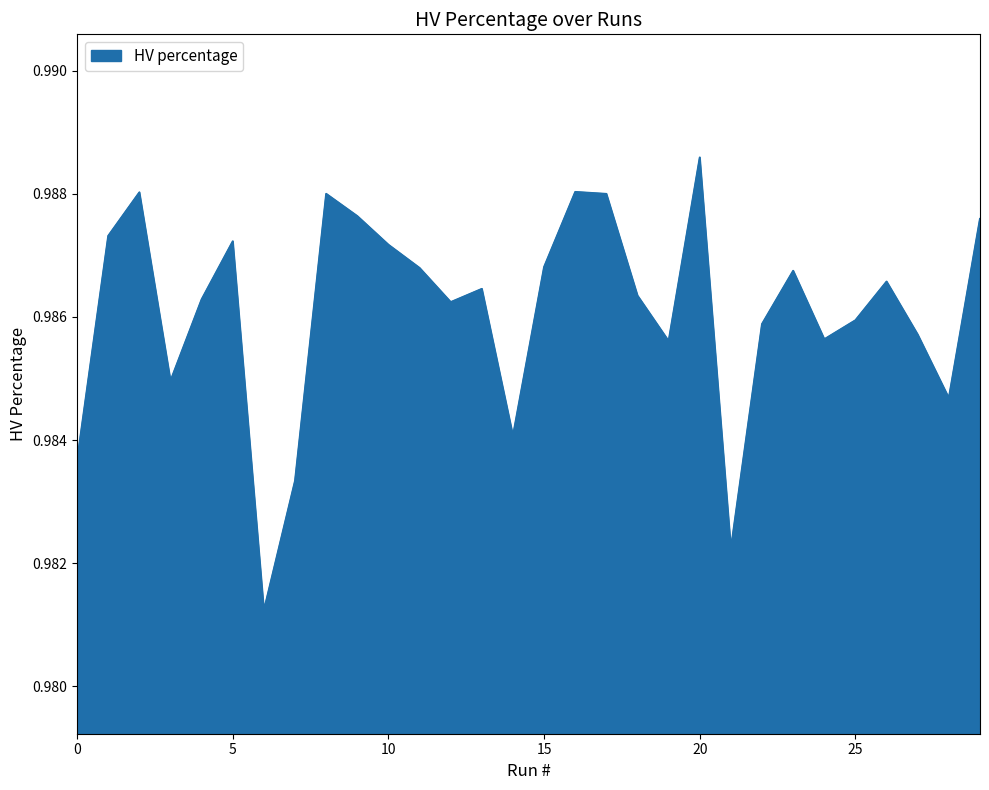

Does the chart display data point markers on the line(s)?

No